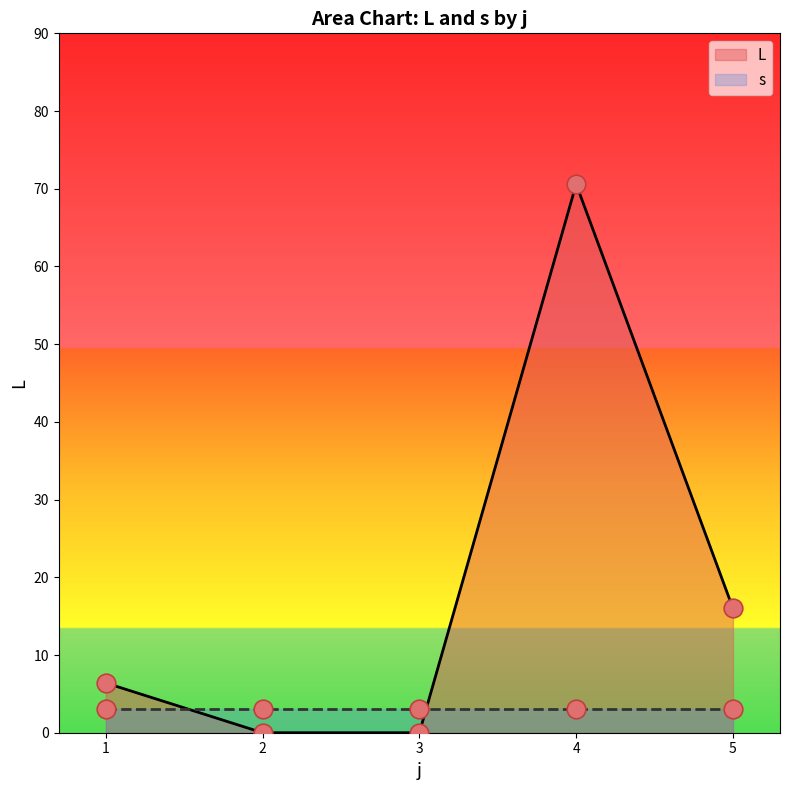

Between 4 and 5, which is larger?

4